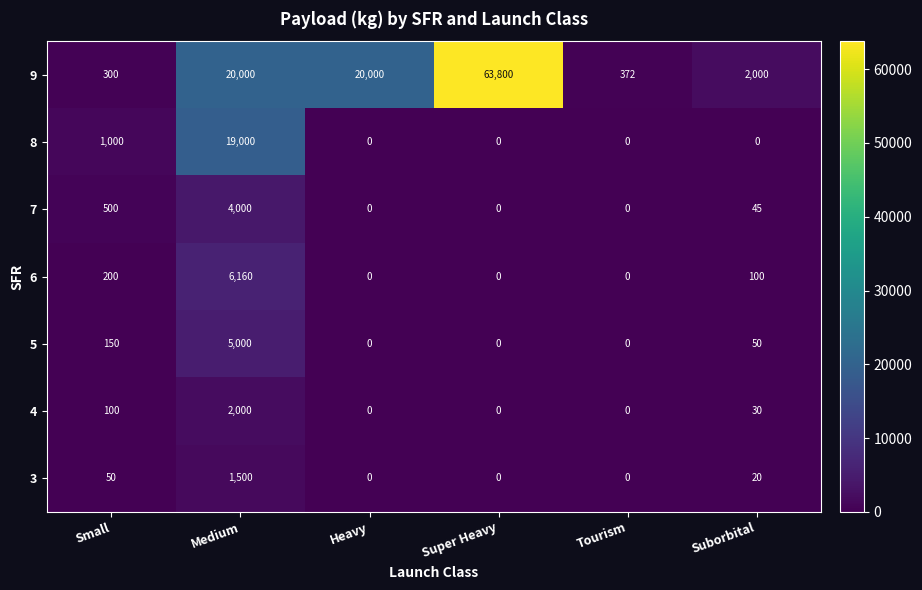

What is the average value of the 8 series?

3333